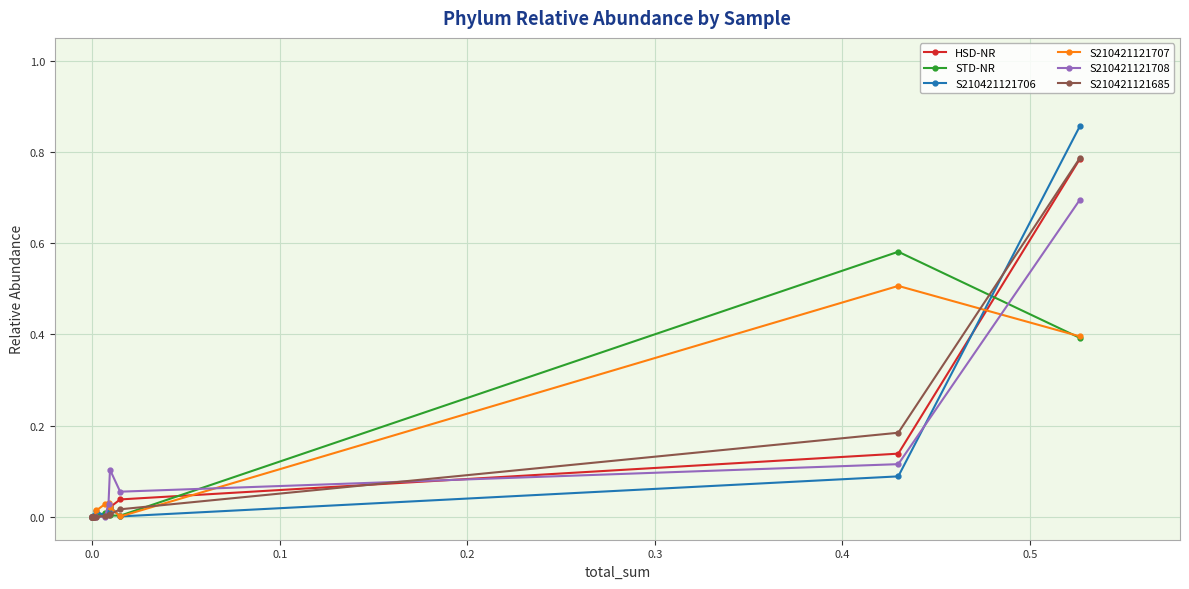

Is it true that S210421121706 equals 1.2 at −0.1?

False